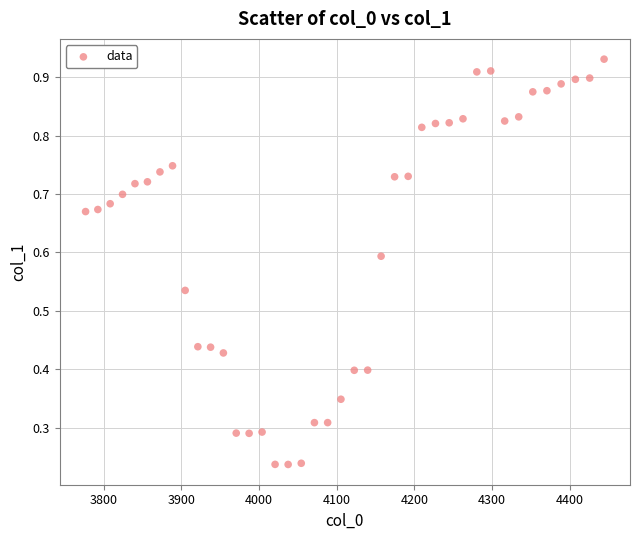

What is the range of X values (max minus min)?

667.4